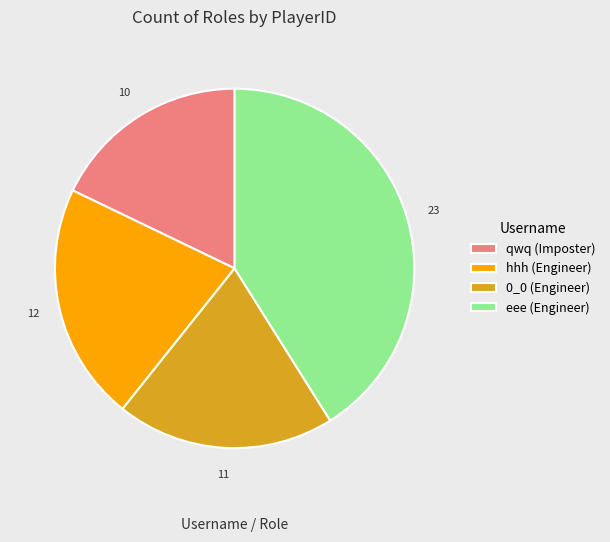

Is there a majority slice in this chart?

No